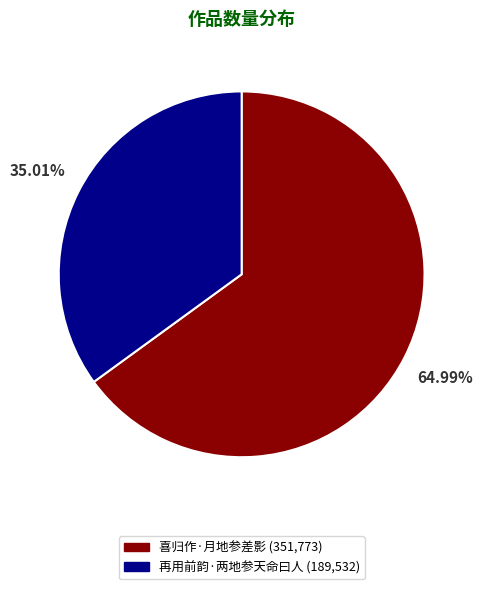

How many segments does this pie chart have?

2